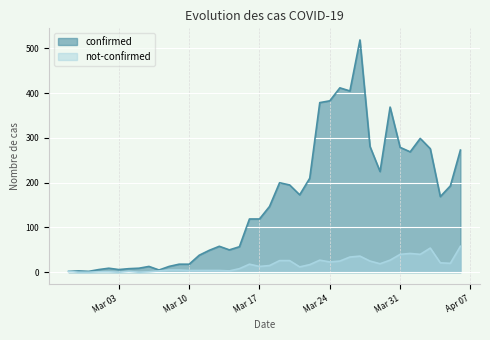

Does the chart display data point markers on the line(s)?

No